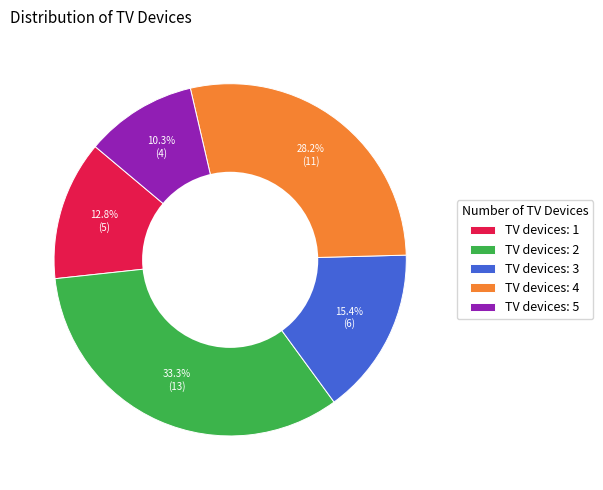

To the nearest percent, what is the difference between the largest and smallest slice percentages?

23%